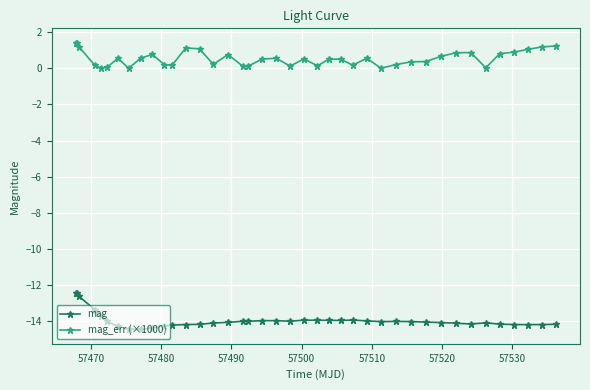

What is the value of the mag_err (×1000) point at the 37th from the left?

0.9